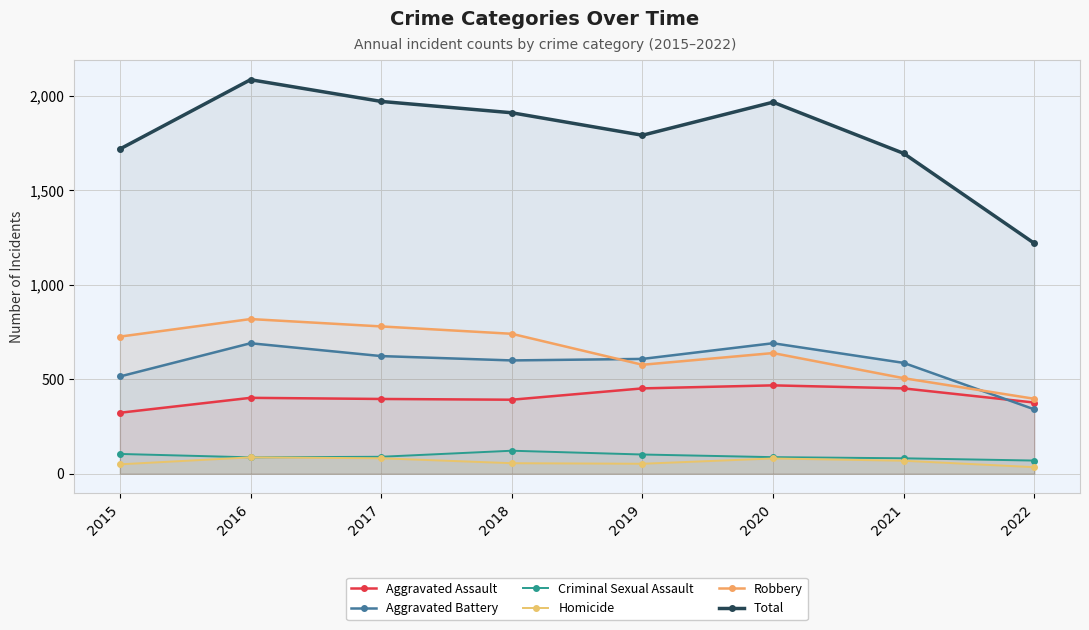

Which series changed the most between 2018 and 2020?

Robbery